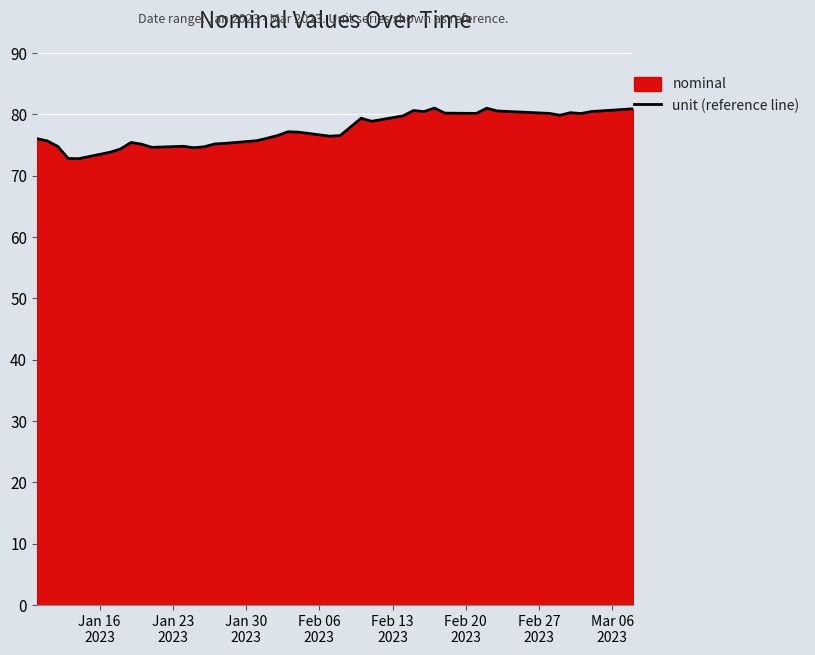

What is the minimum value shown in the chart?

72.8